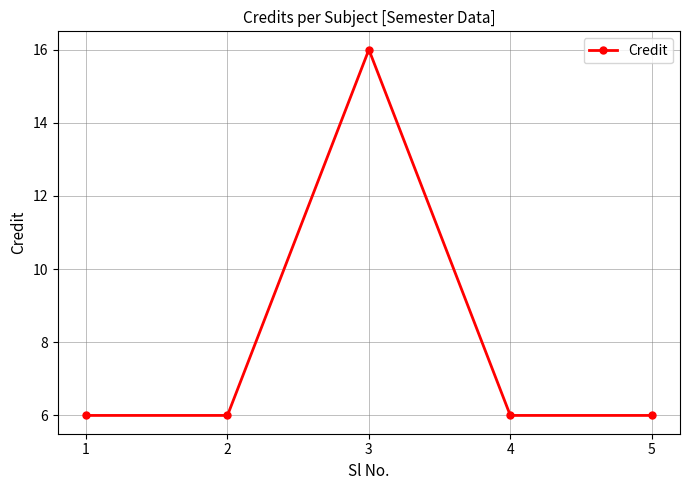

Count the number of categories in the chart.

5